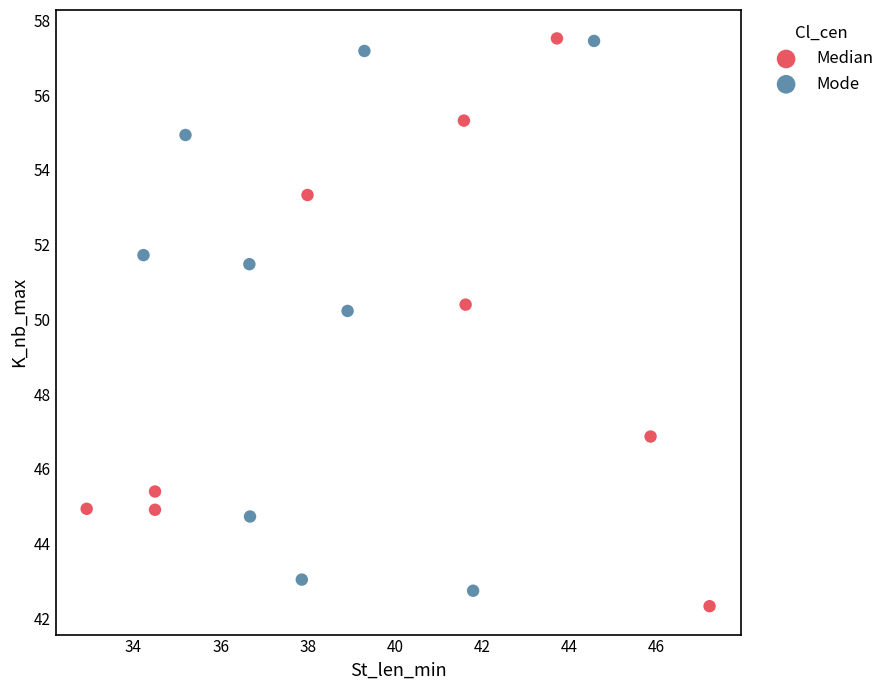

Which series reaches the minimum Y coordinate?

Median